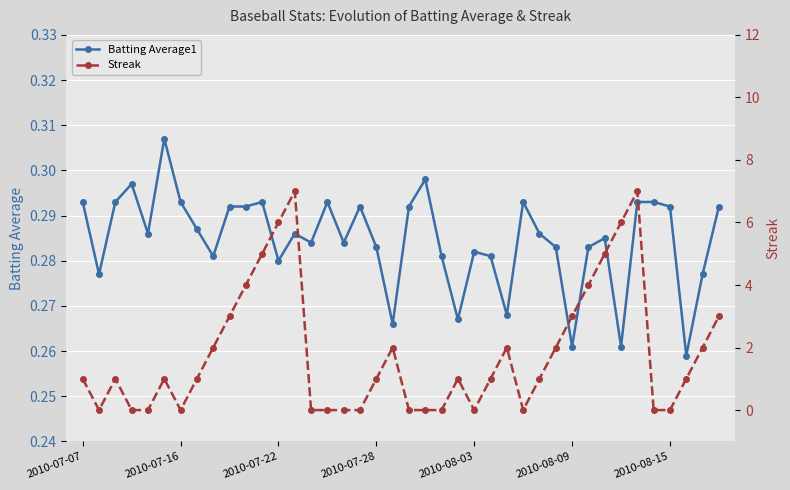

True or false: Batting Average1 has more than 1 points higher than both neighbors.

True